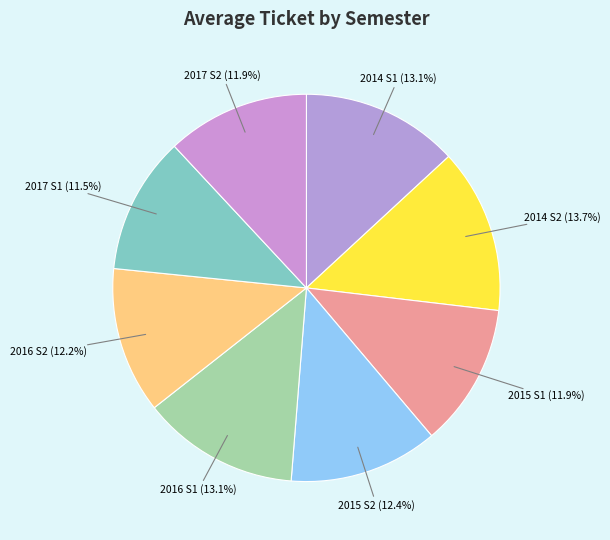

What percentage is the 2016 S1 slice, to the nearest percent?

13%